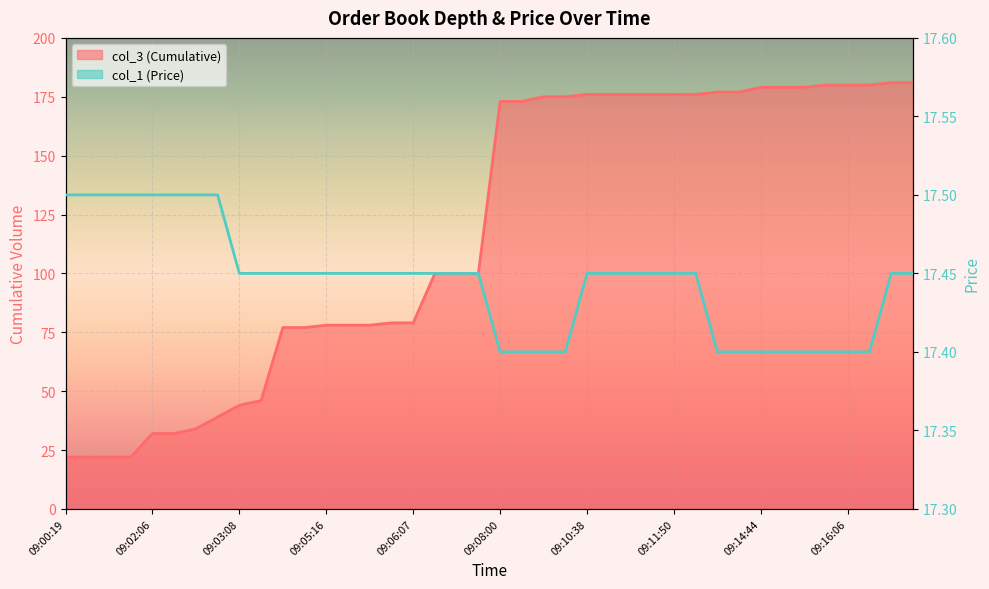

How many series are shown in this chart?

2